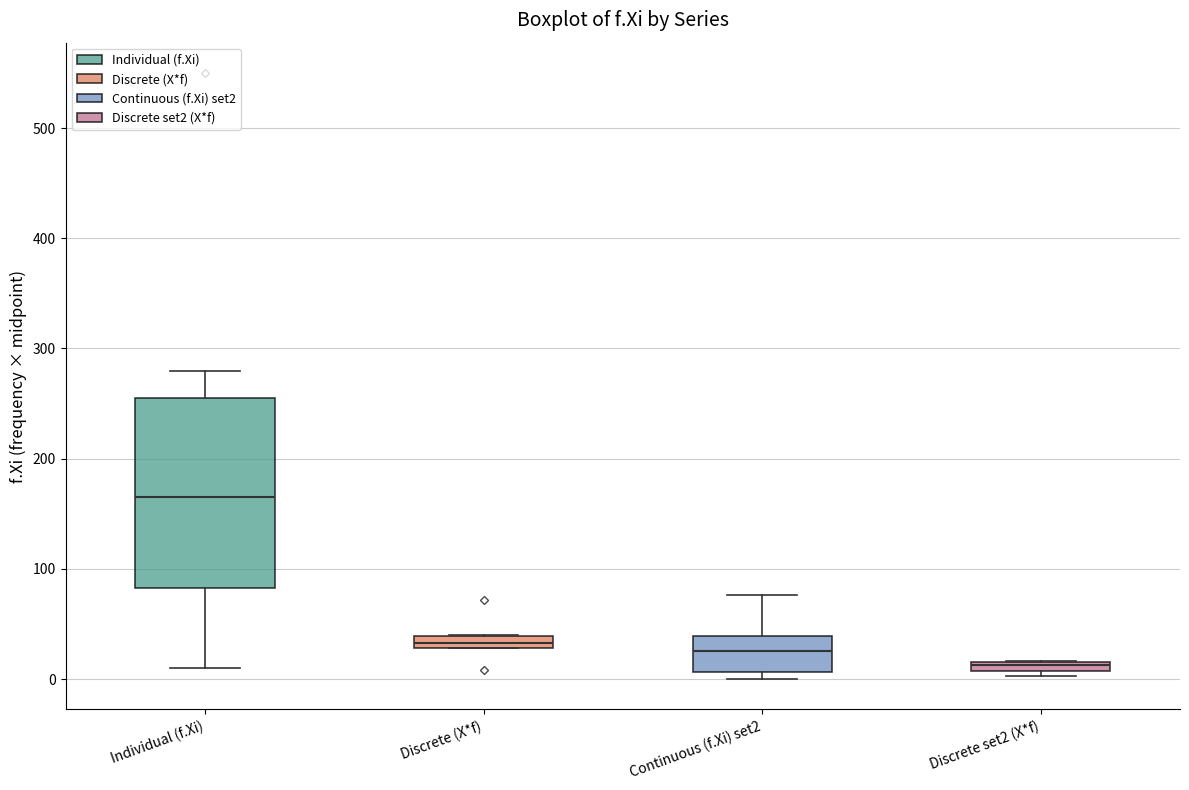

Which box's median line is the lowest?

Discrete set2 (X*f)